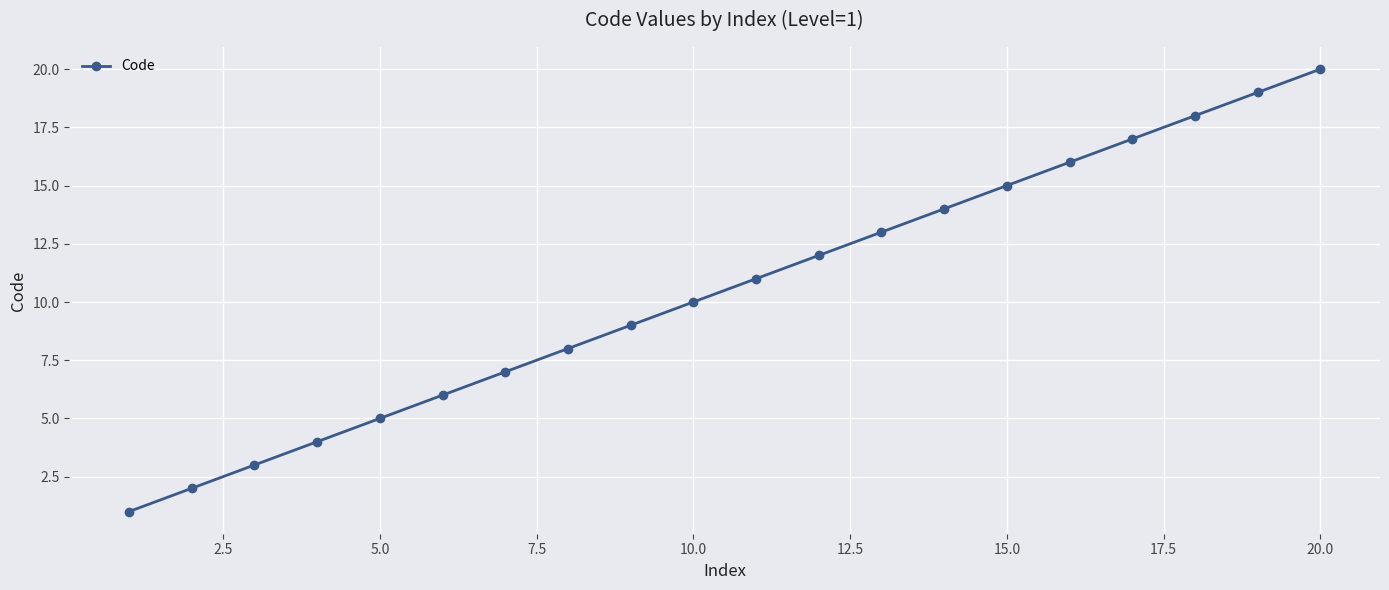

What is the greatest value displayed?

20